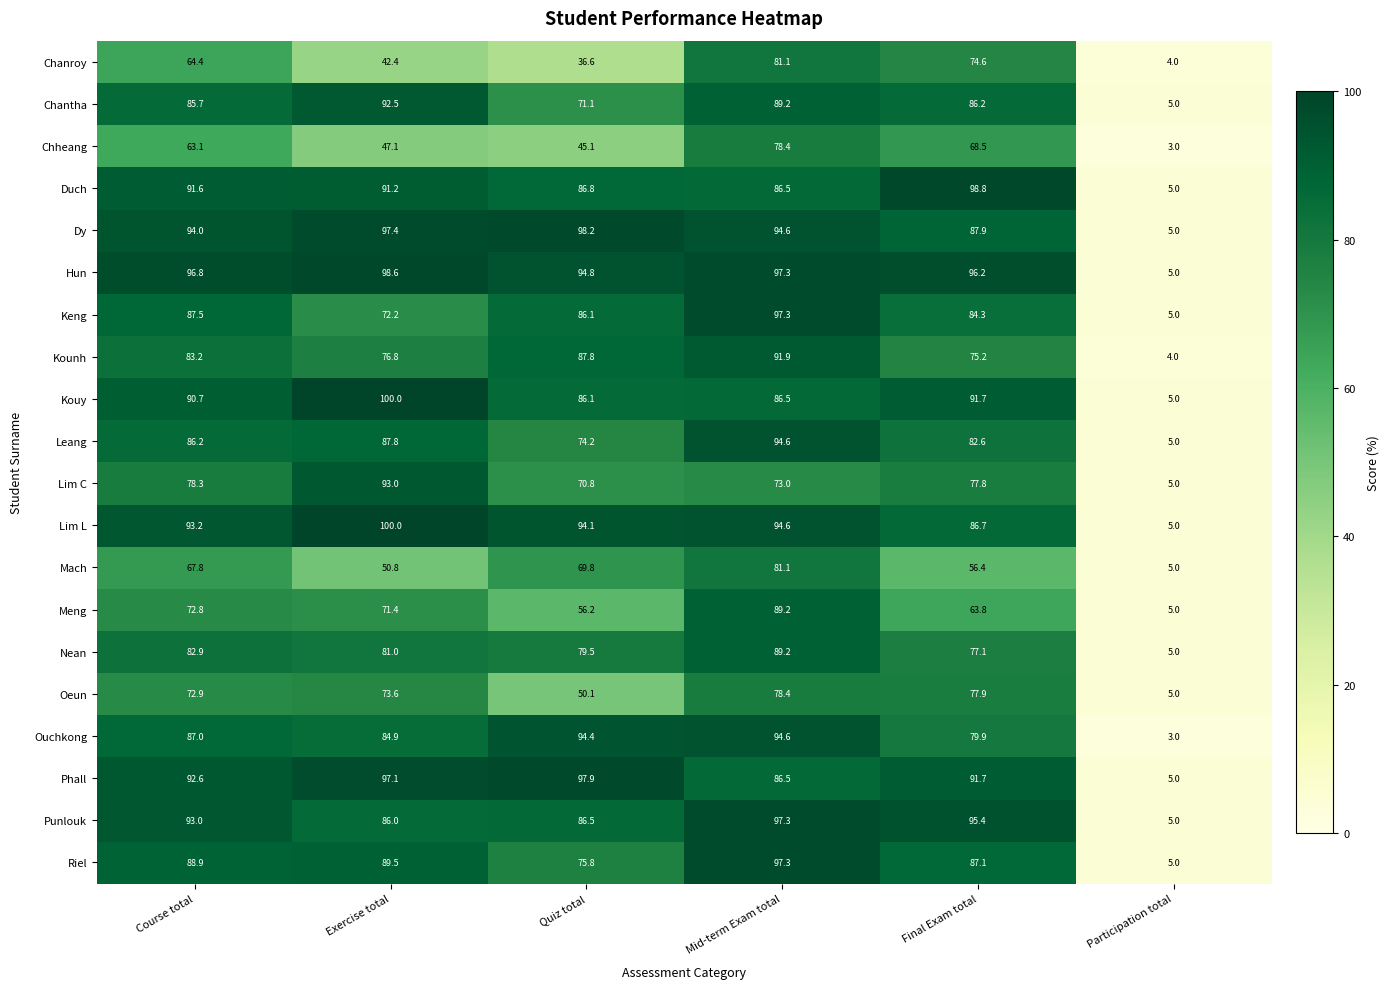

Rank the categories by Riel value from lowest to highest.

Participation total, Quiz total, Final Exam total, Course total, Exercise total, Mid-term Exam total